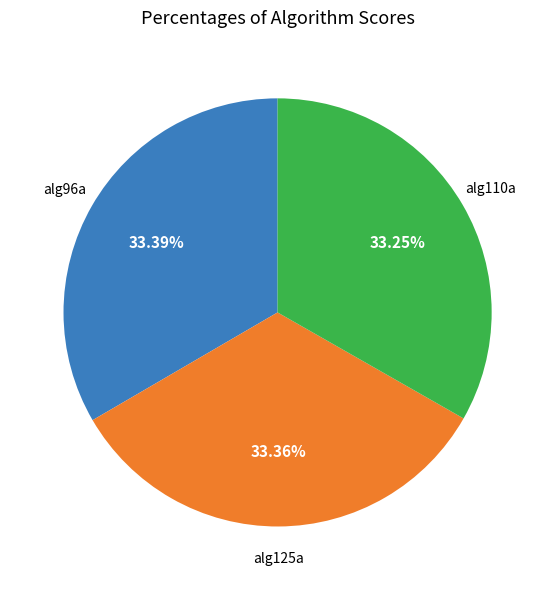

Is there a majority slice in this chart?

No